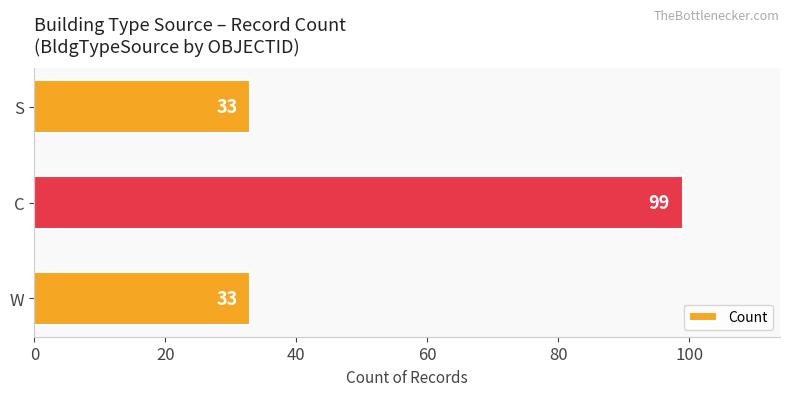

How many series are shown in this chart?

1